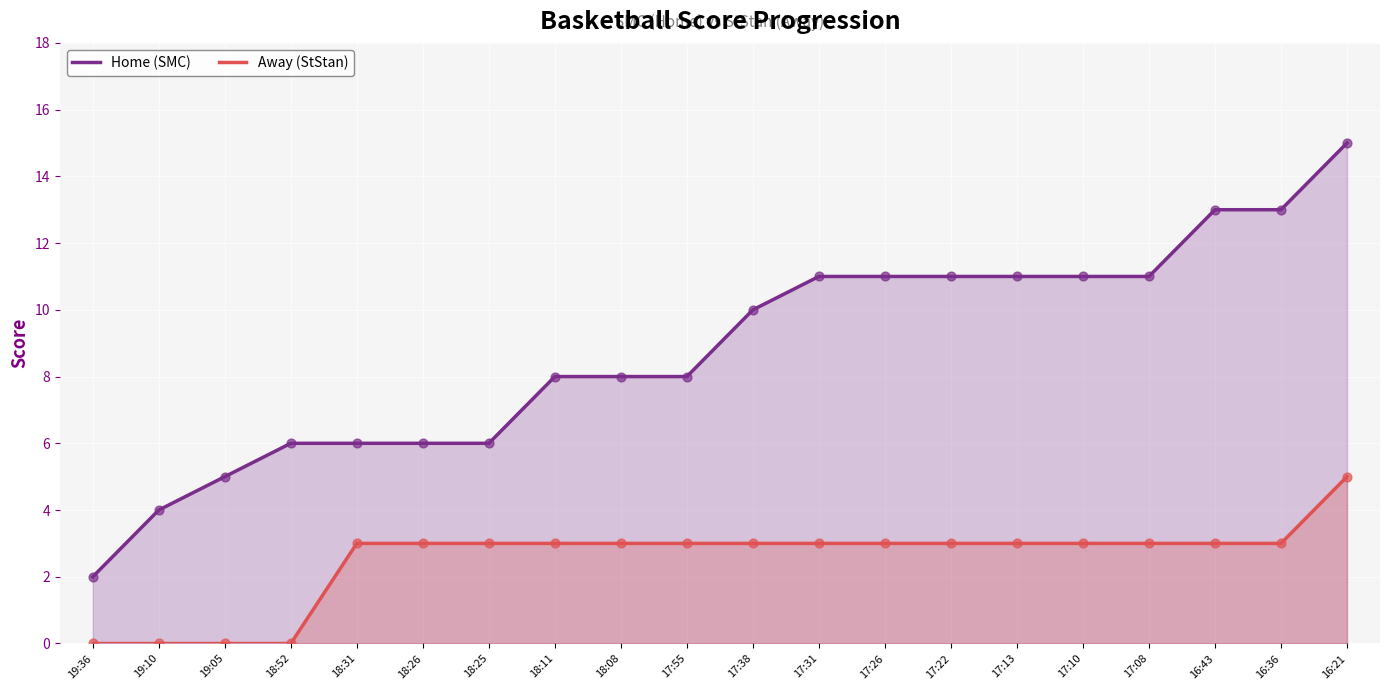

What are all the series names shown in the legend?

Home (SMC), Away (StStan)